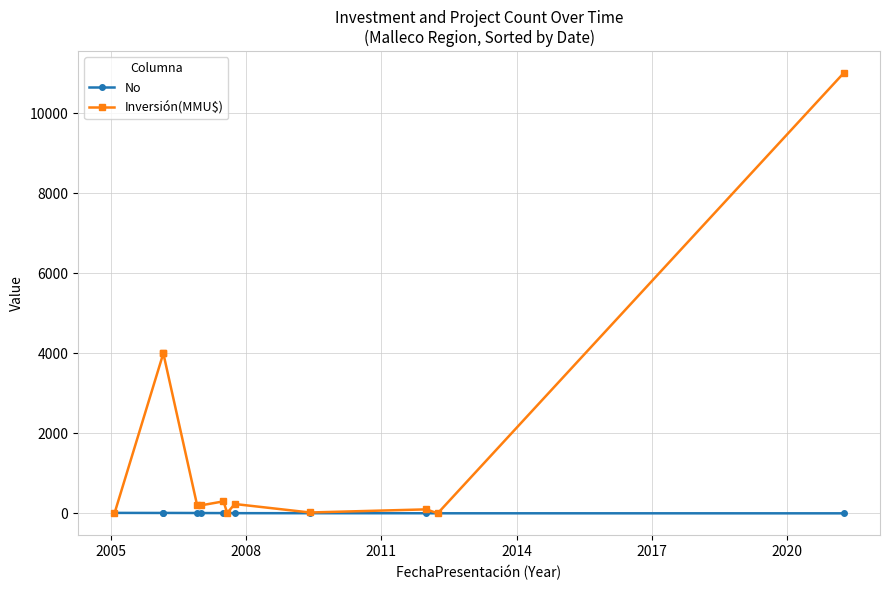

What is the average value of the No series?

6